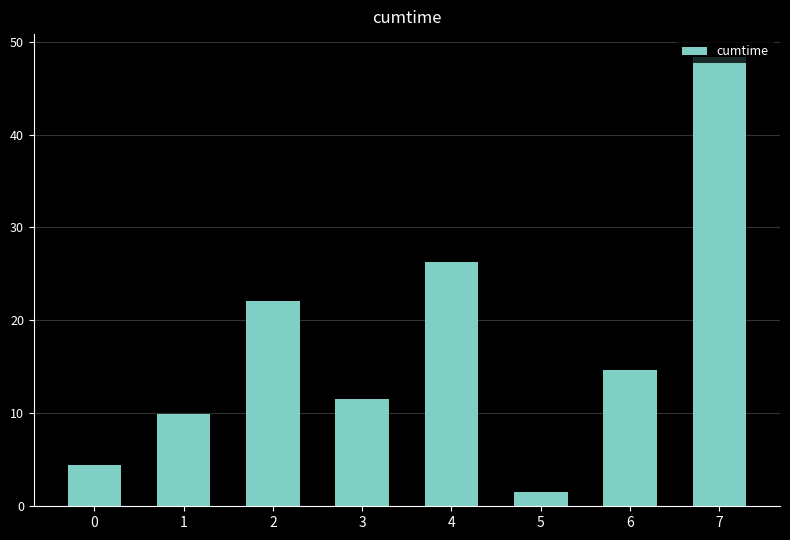

The chart shows a value of 1.2 at 0. True or false?

False